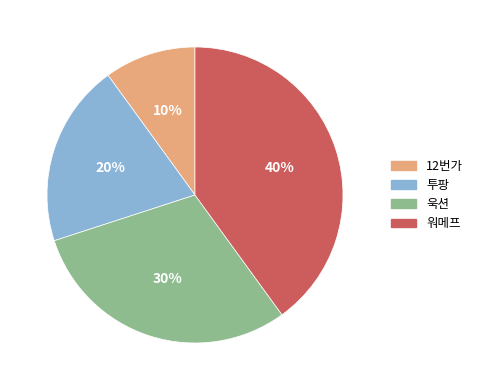

The 12번가 slice represents 10% of the pie. True or false?

True